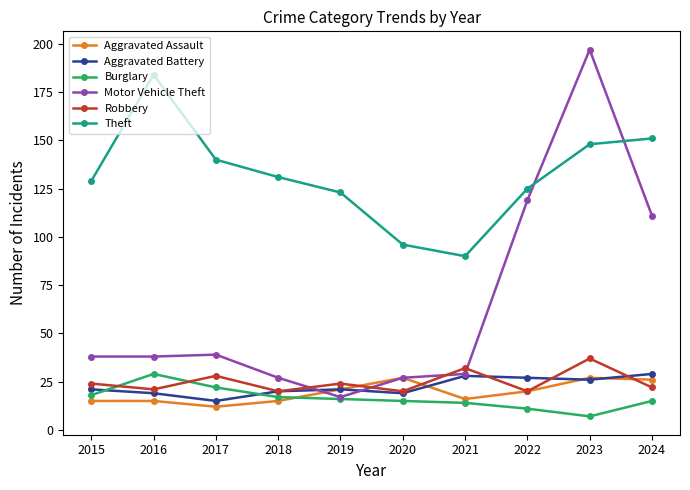

What is the lowest value of the Aggravated Assault series?

12